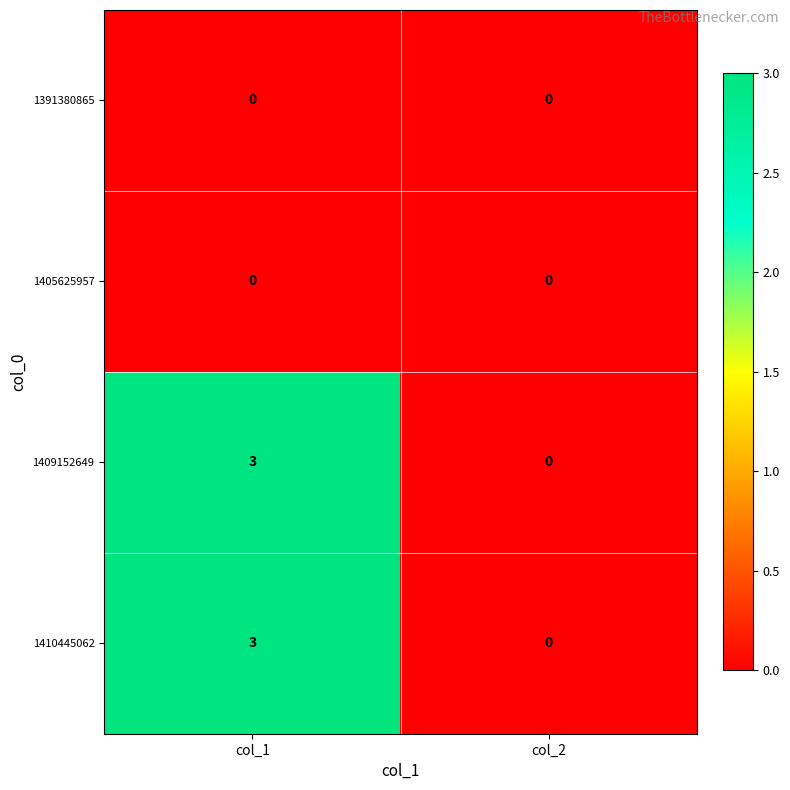

The value of 1409152649 at col_2 is 2. True or false?

False